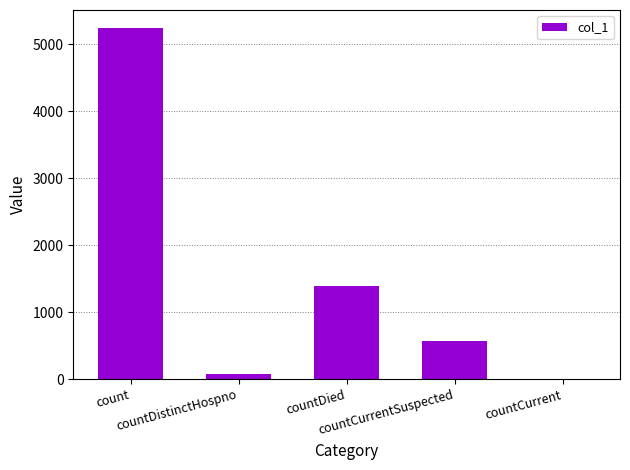

What is the sum of all values?

7287